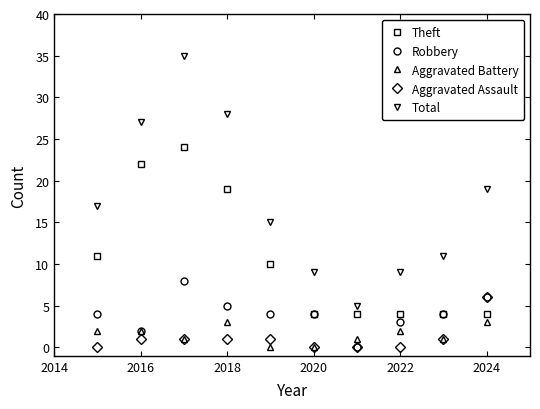

List the series in order of their peak value, highest first.

Total, Theft, Robbery, Aggravated Assault, Aggravated Battery